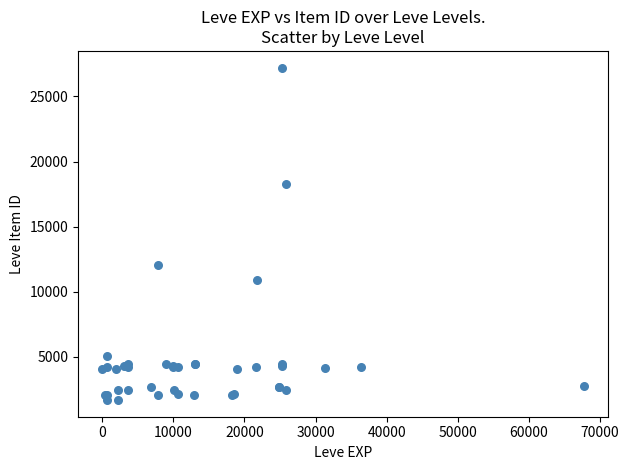

What Y value in the scatter plot is closest to 14448?

12018